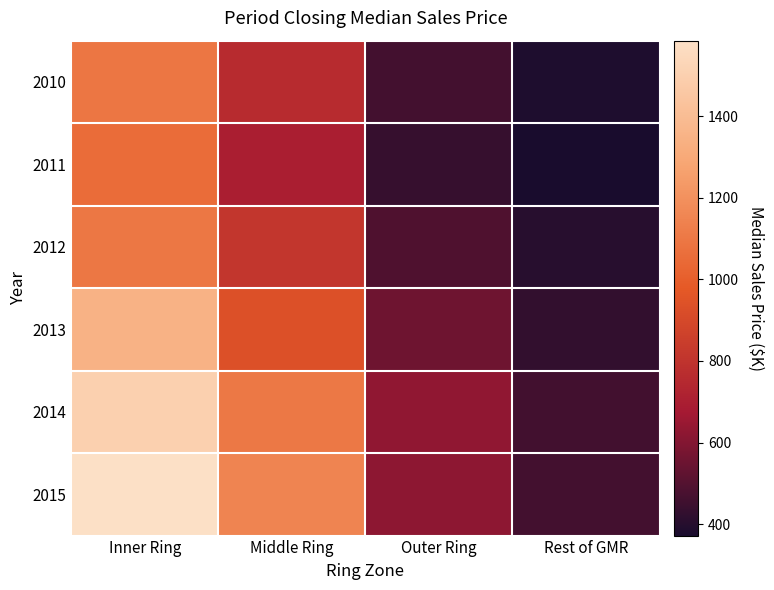

Rank the series at Outer Ring from lowest to highest value.

2011, 2010, 2012, 2013, 2015, 2014